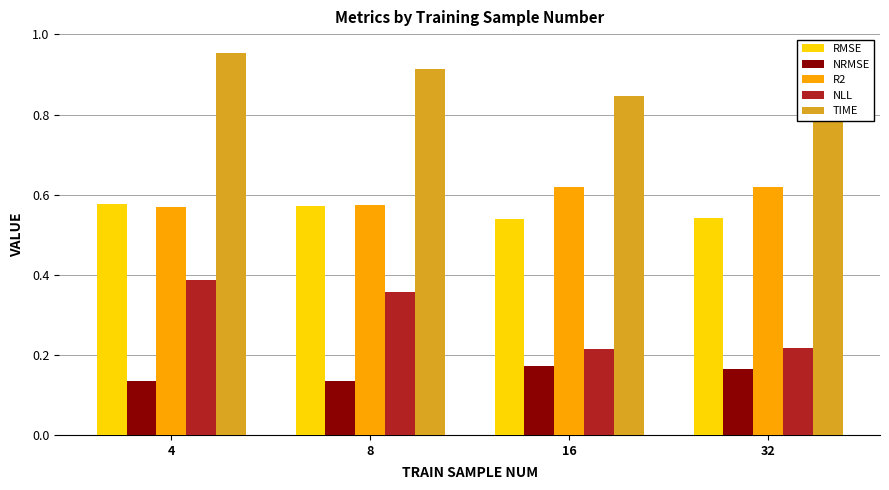

Count the TIME values in the range 0 to 1.

4